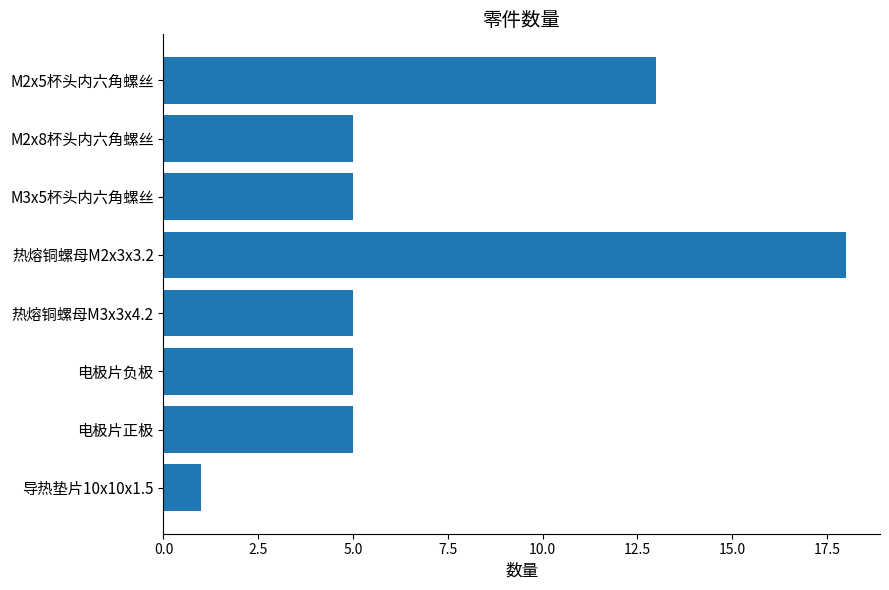

Which label corresponds to the largest value in the chart?

热熔铜螺母M2x3x3.2